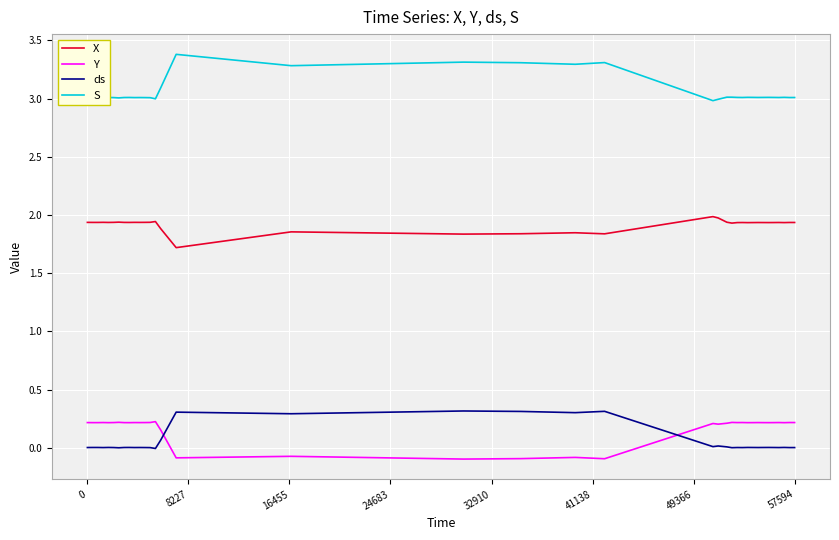

True or false: X and S intersect in this chart.

False